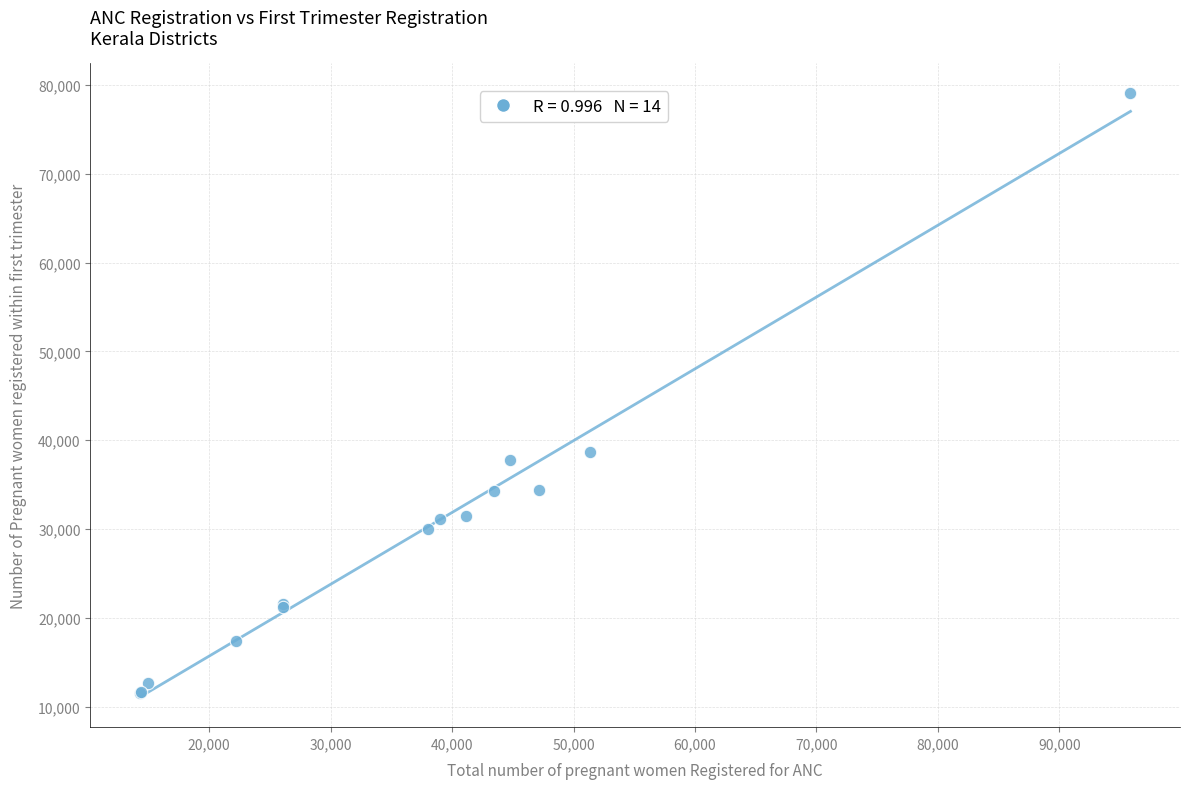

What Y value in the scatter plot is closest to 45310?

38638